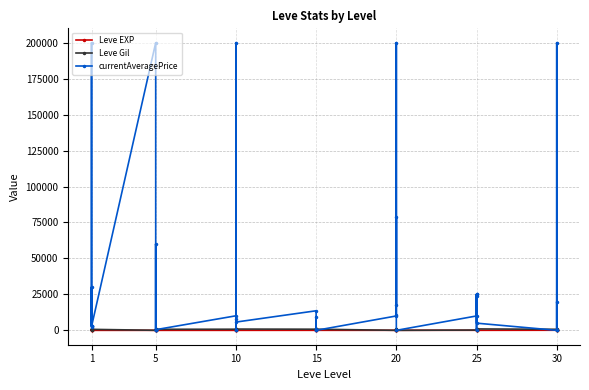

At 20, list the series in order from largest to smallest.

currentAveragePrice, Leve EXP, Leve Gil